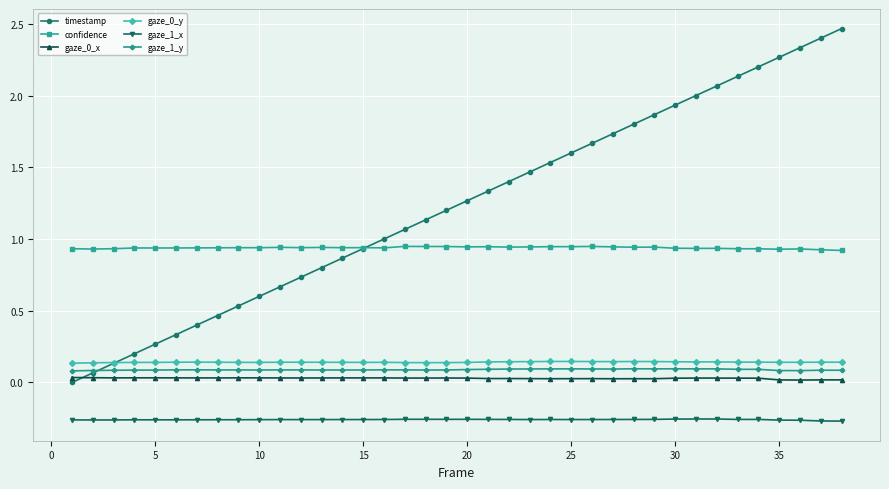

Which series has the largest range (max minus min)?

timestamp